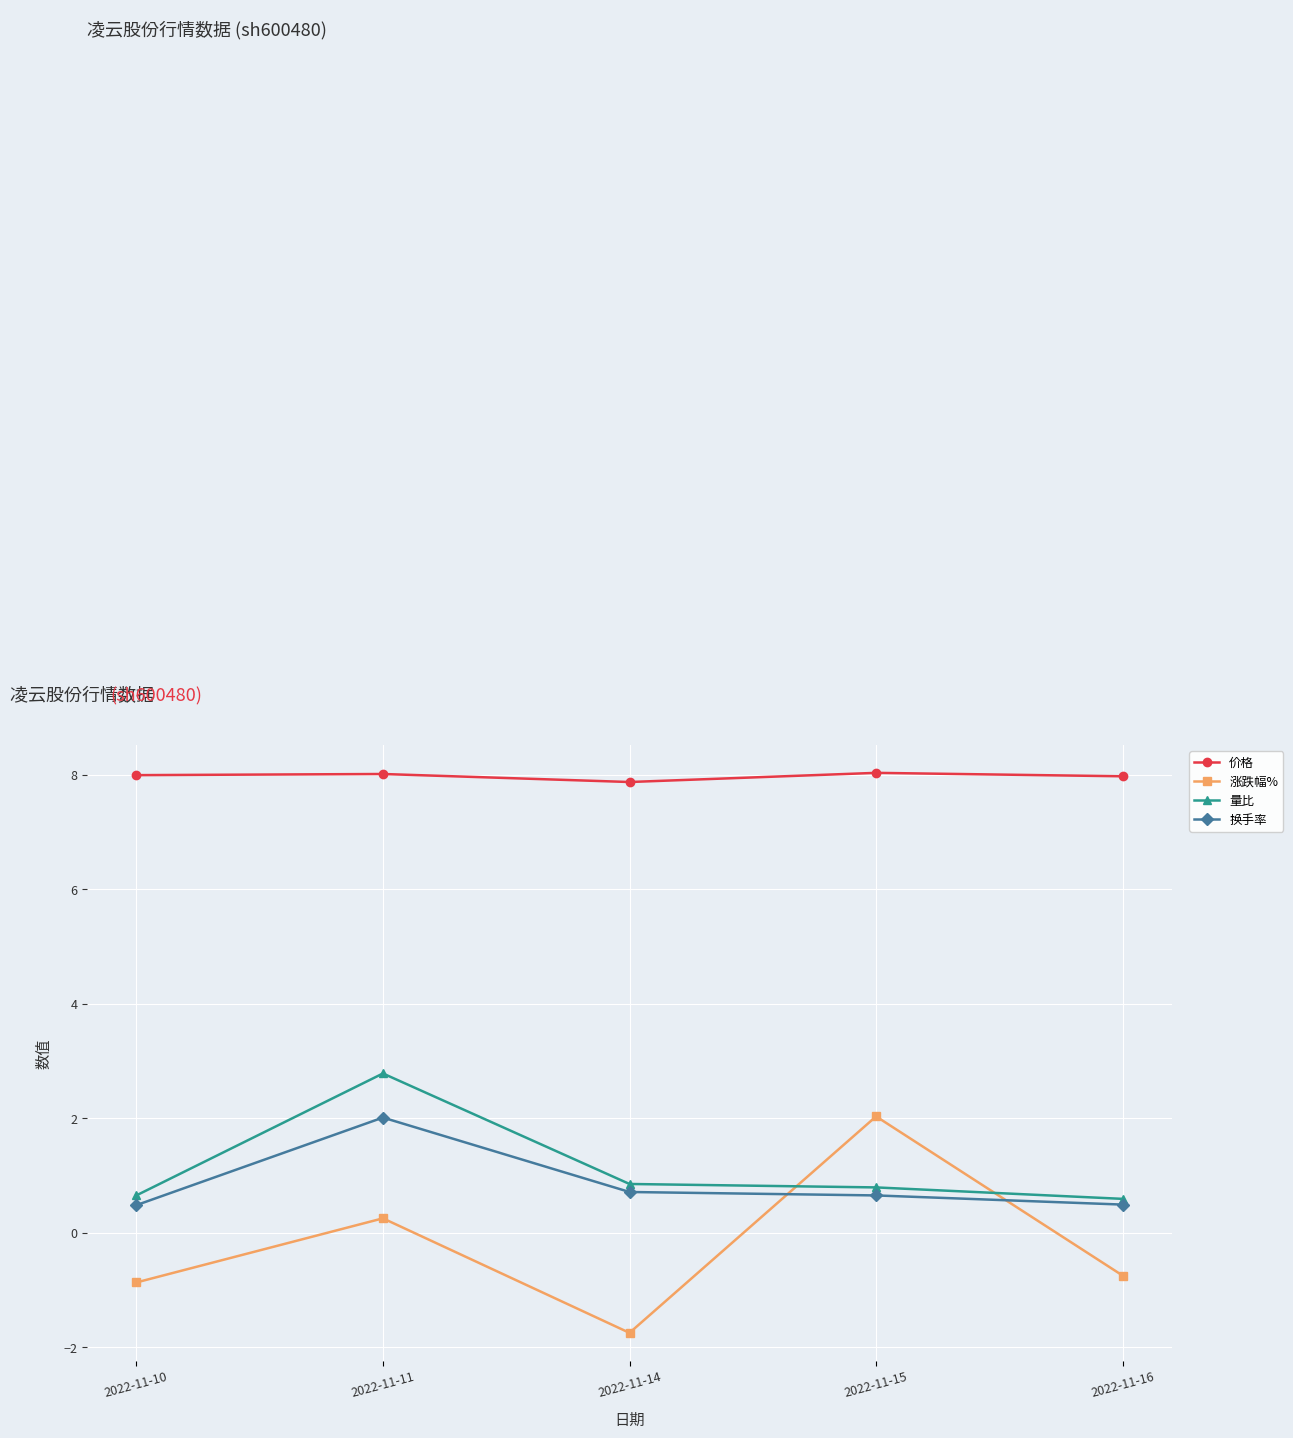

What is the difference between the second highest and minimum values in the 涨跌幅% series?

2.0